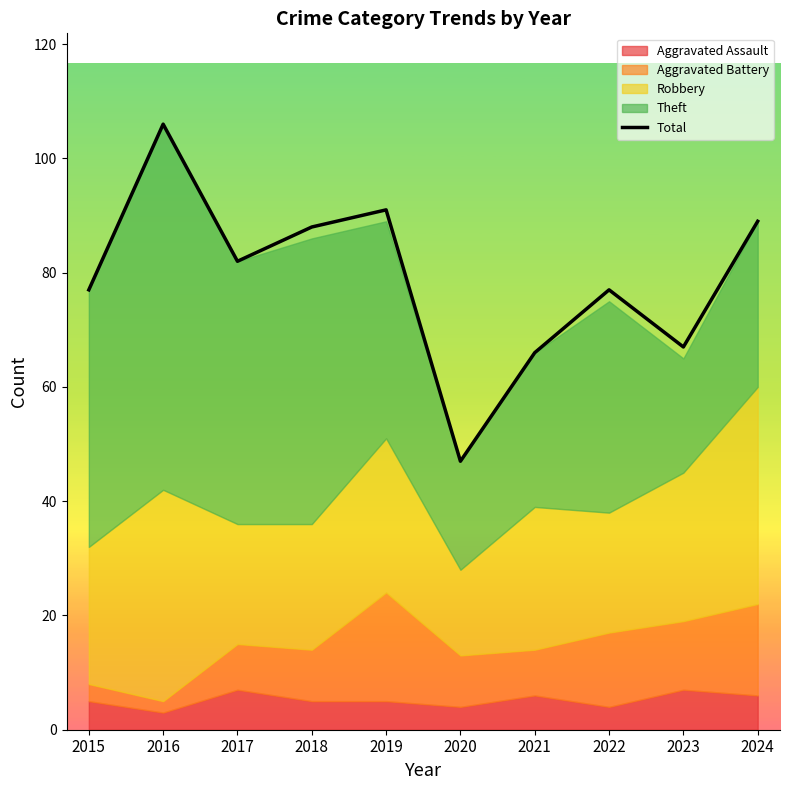

What is the minimum value shown in the chart?

47